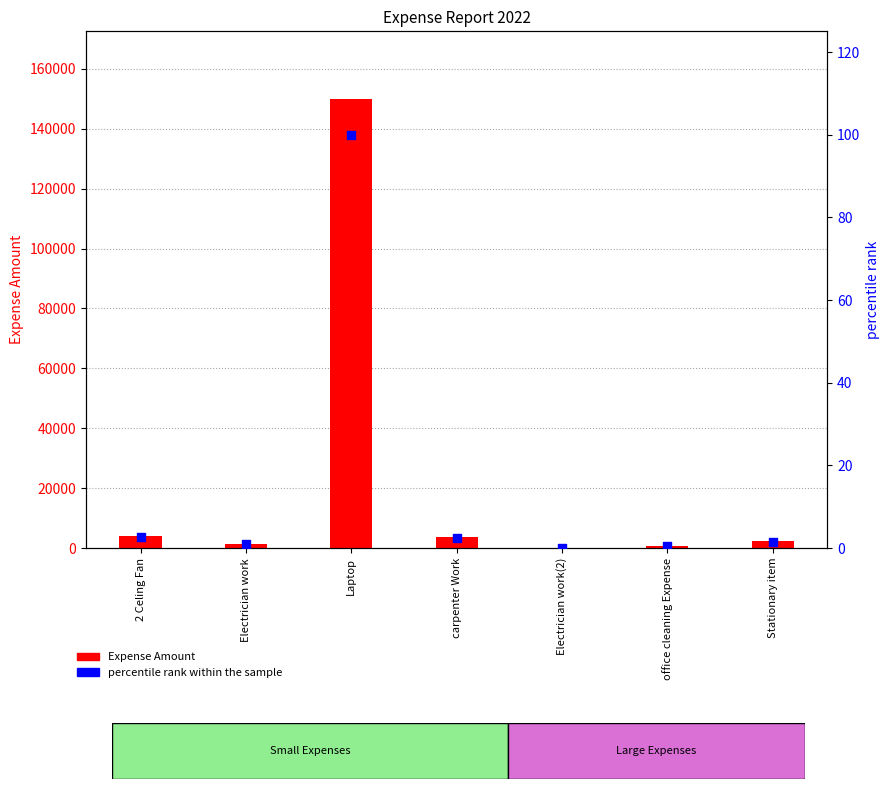

At how many categories does at least one series exceed 23034?

1